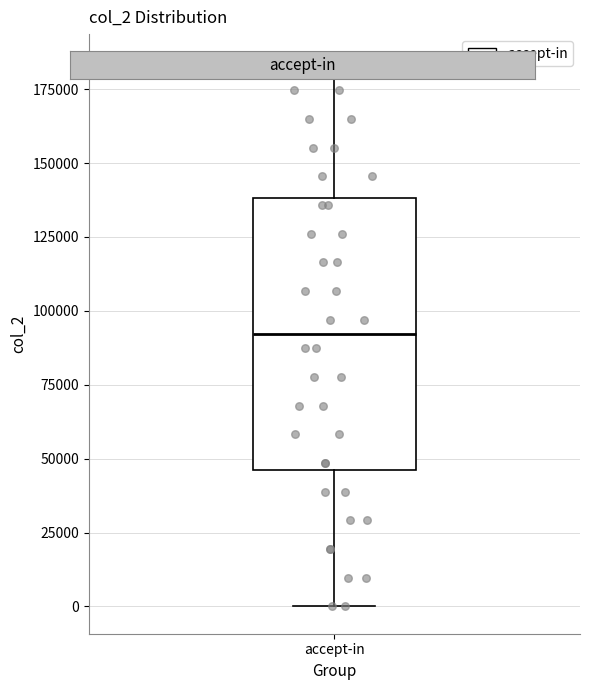

Read this box plot against the y-axis: the position of the median line, the range covered by the box, and the ends of both whiskers. The values are not printed on the chart, so give them approximately, as read against the axis.

median 90000, box 45000 to 140000, whiskers 0 to 185000